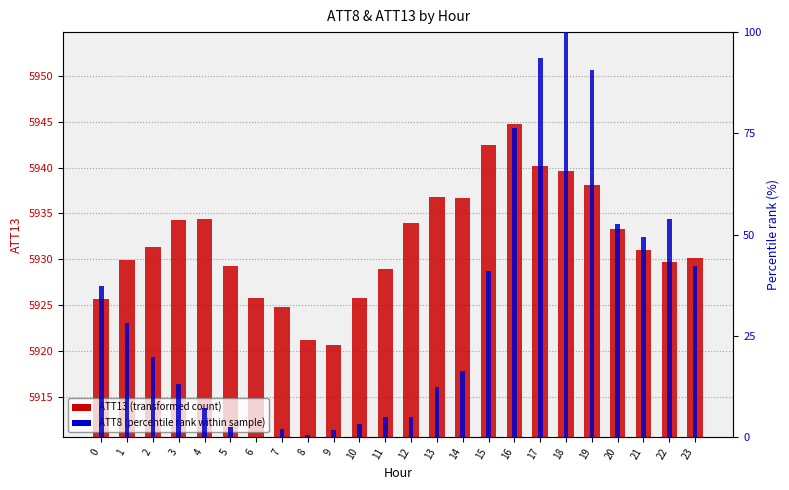

Between 10 and 4, which is larger?

4